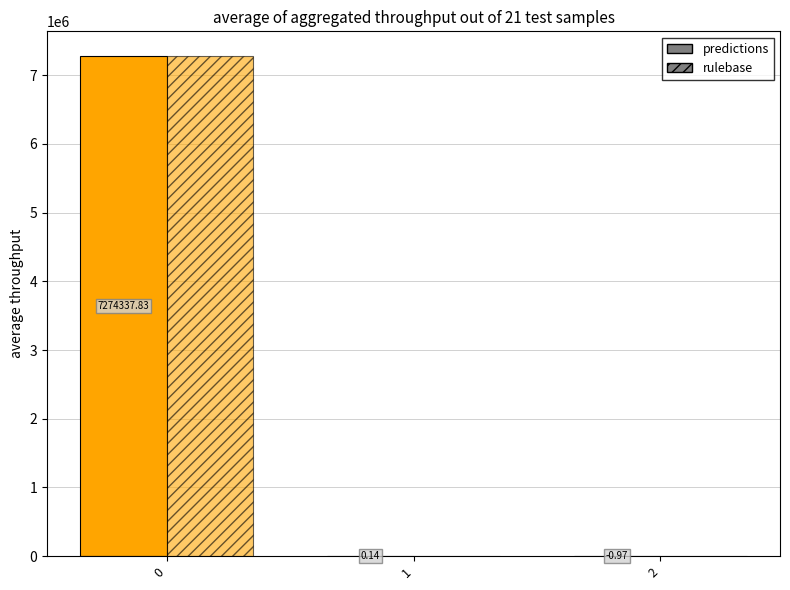

Which series changed the most between 1 and 2?

predictions